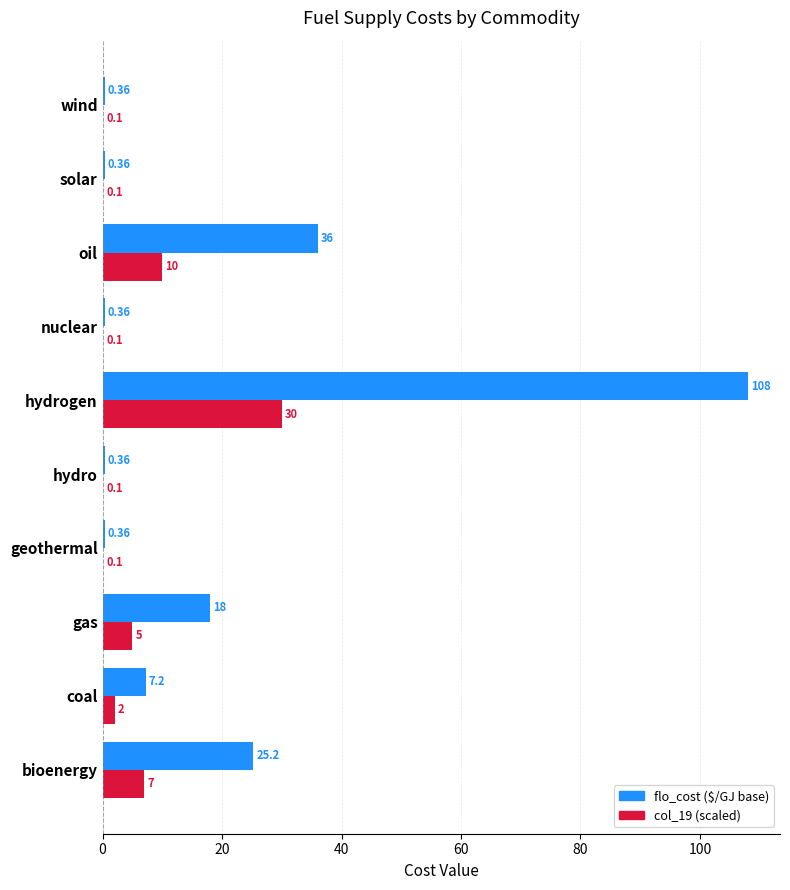

Which category has the highest value across all series?

hydrogen